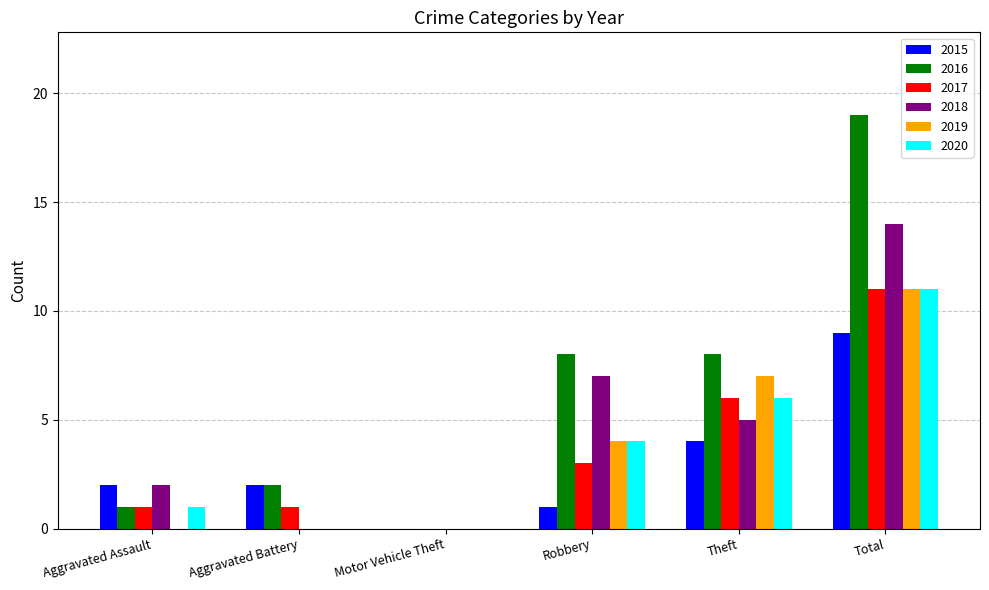

At which category is the sum across all series the highest?

Total